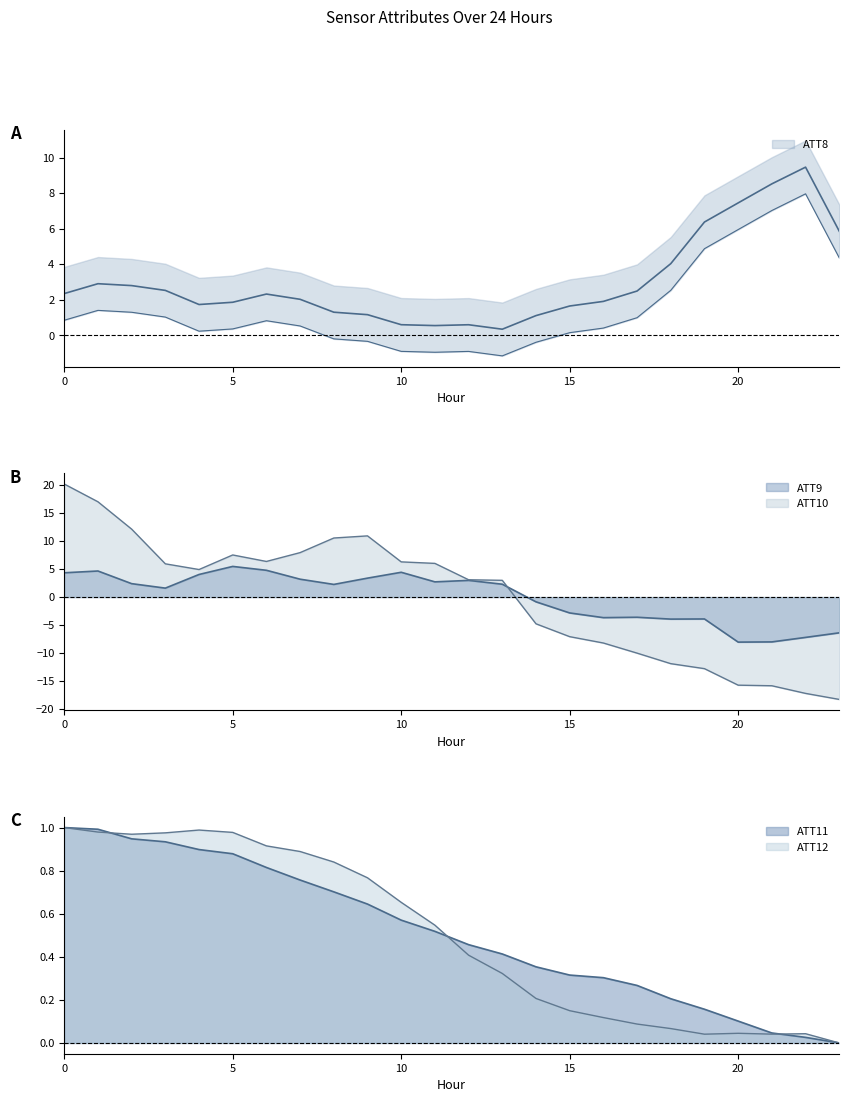

List the series in order of their peak value, highest first.

ATT10, ATT8, ATT9, ATT11, ATT12